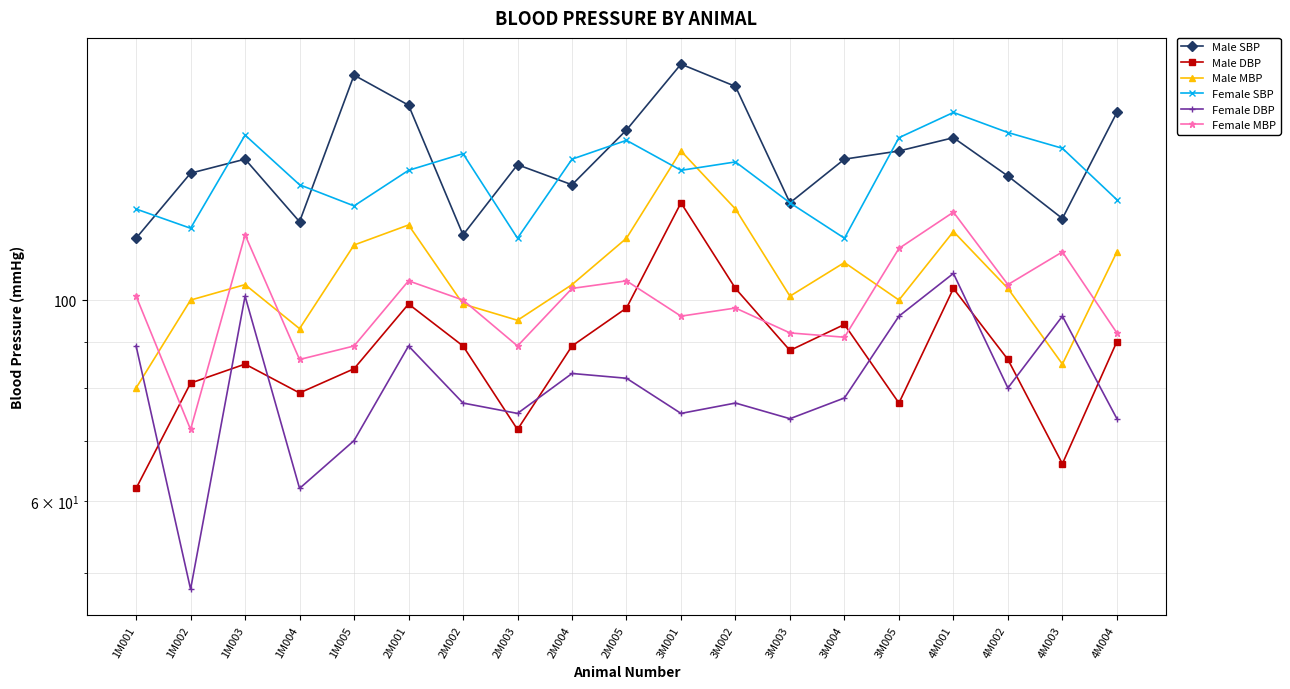

Where does the Female DBP series first go above 78?

1M001